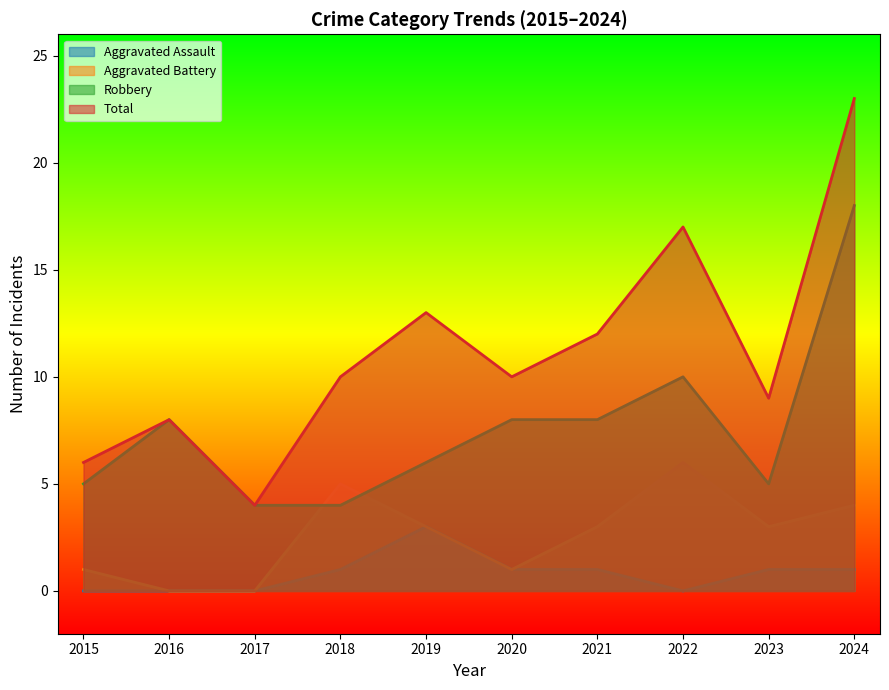

True or false: Aggravated Battery and Total intersect in this chart.

False